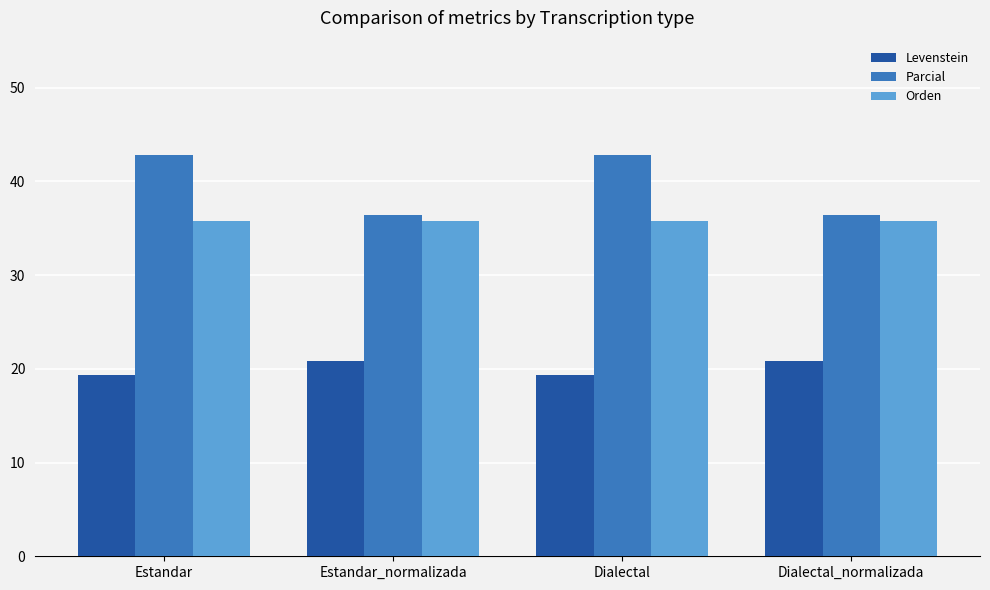

What value does the Parcial series have at Dialectal?

42.9